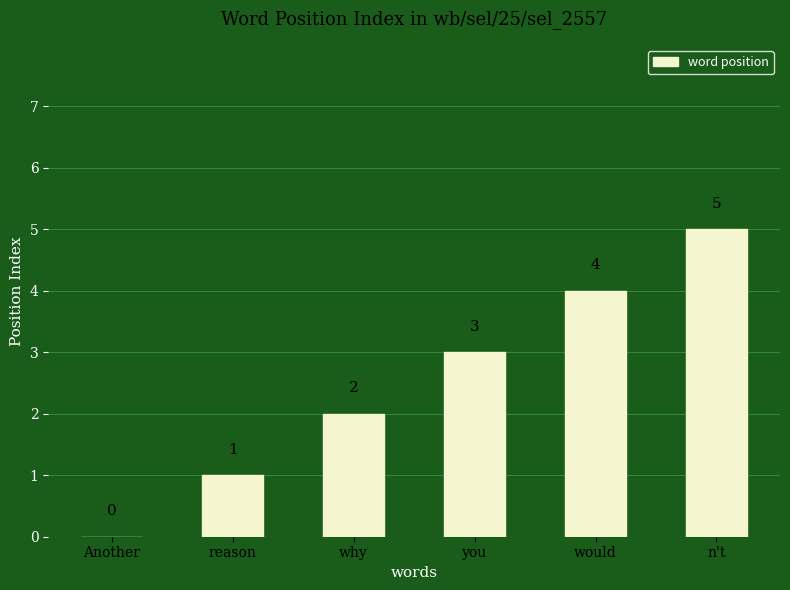

What is the change in value from reason to you?

+2